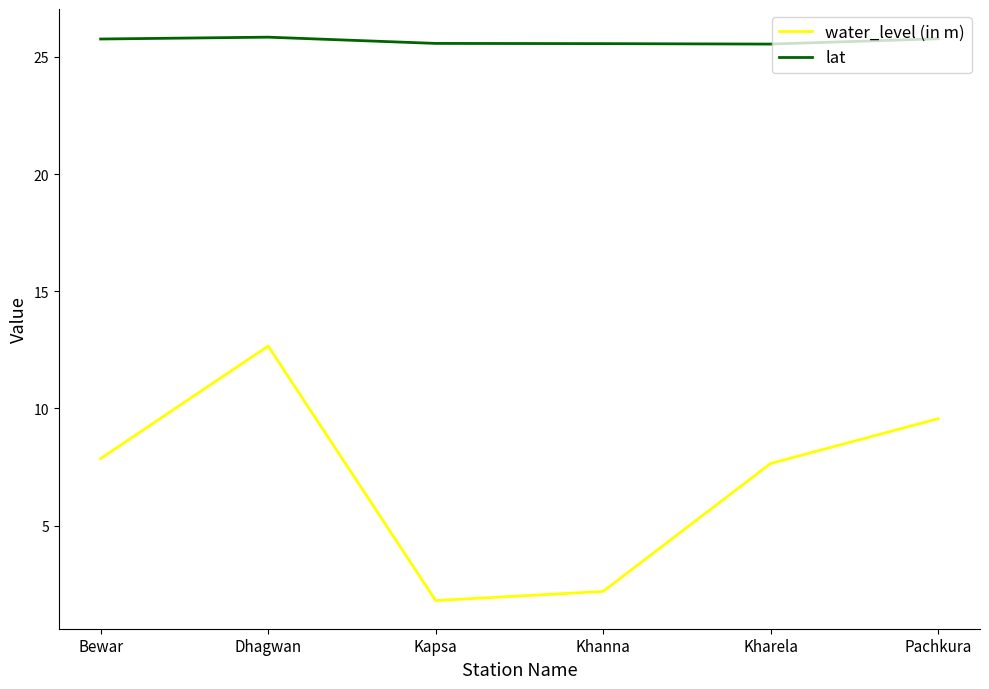

What is the spread (max minus min) of values at Pachkura?

16.2